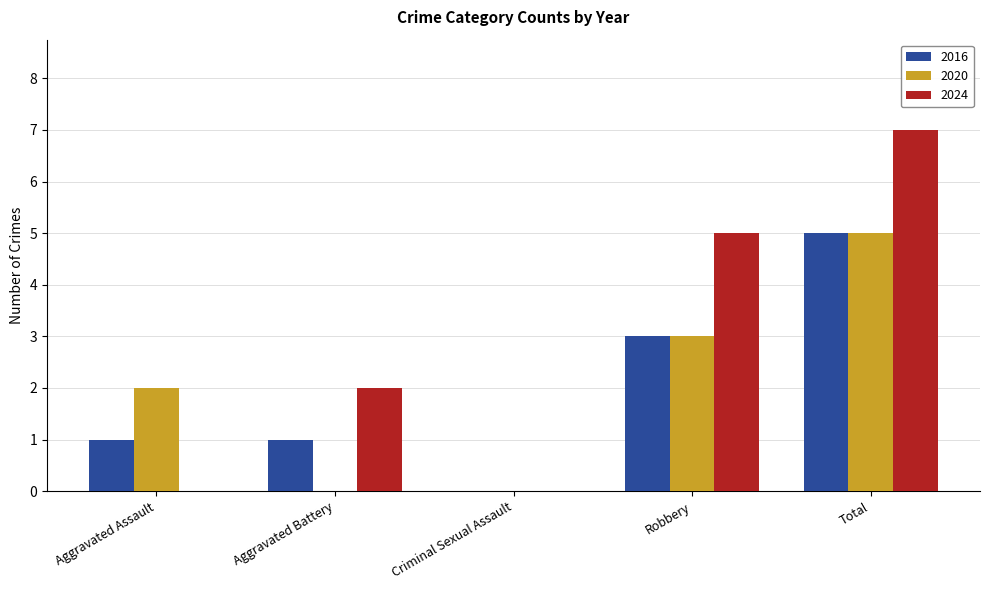

What is the average value of the 2024 series?

3